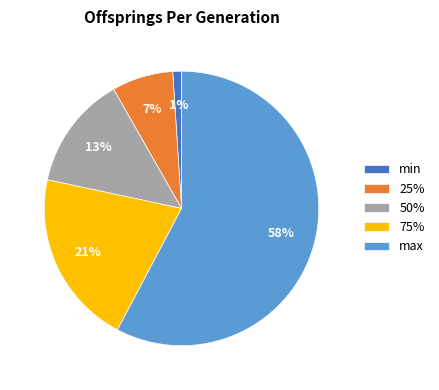

Which slice is the smallest?

min